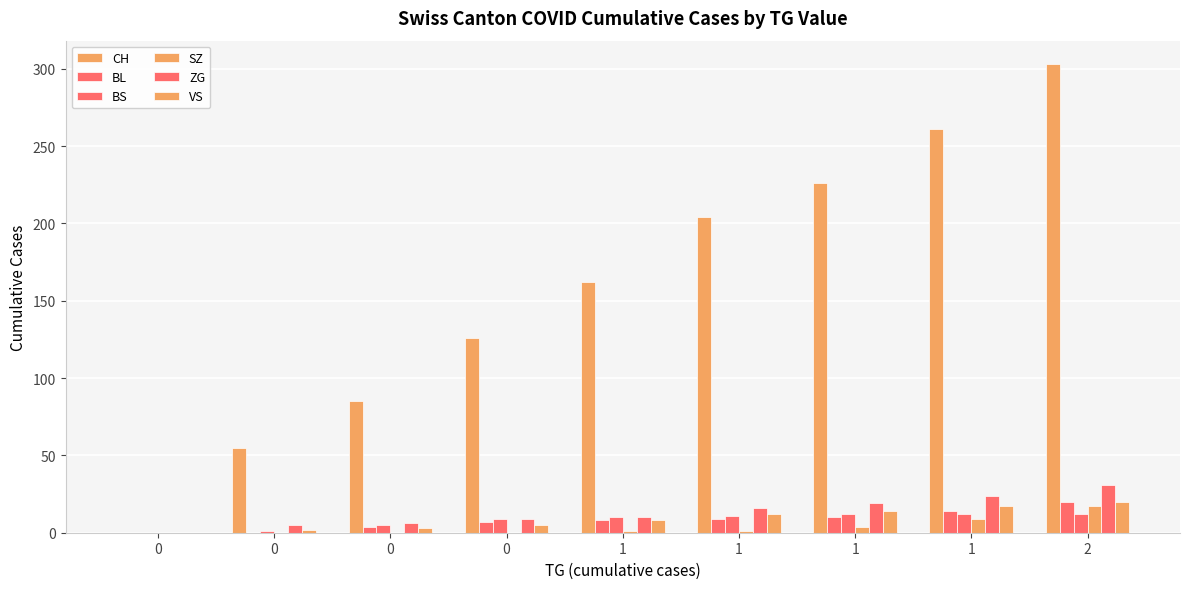

How many groups of bars are there?

9